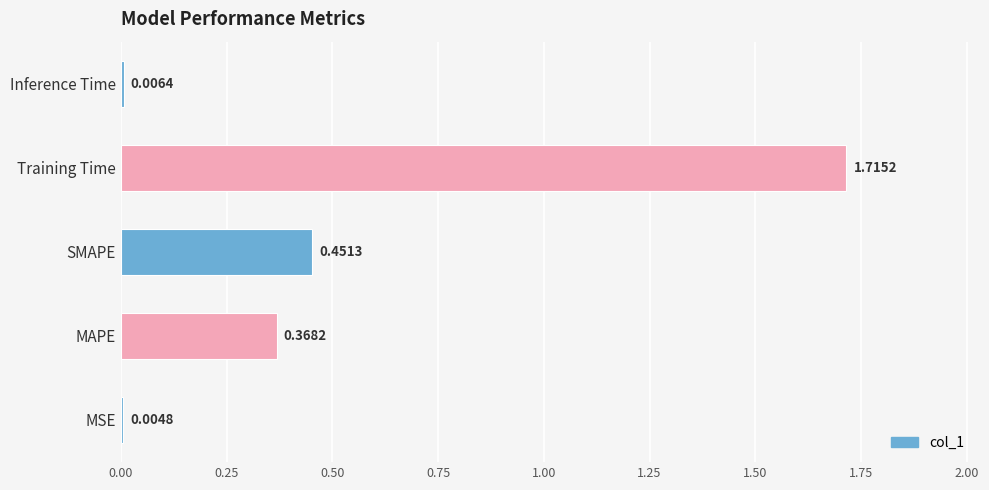

At which category does the chart reach its peak across all series?

Training Time